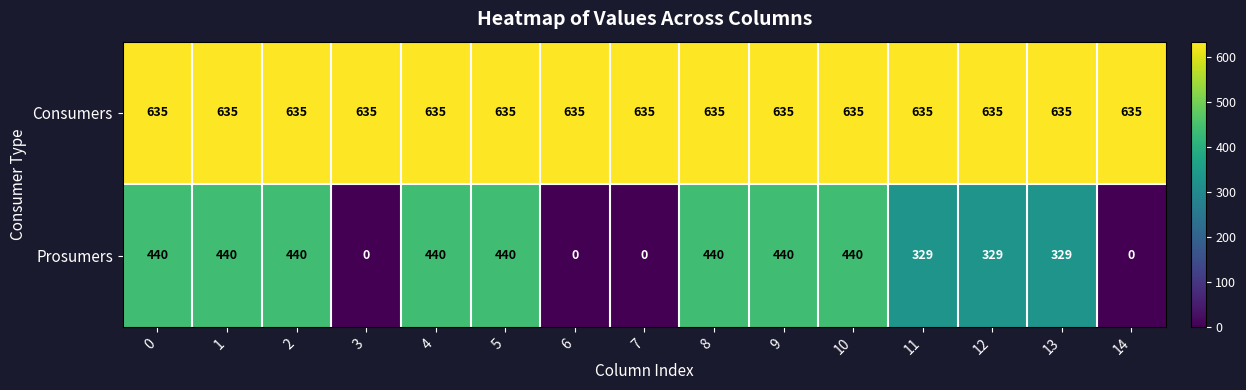

Reading left to right, list all the values displayed in this chart.

Consumers: 0=635	1=635	2=635	3=635	4=635	5=635	6=635	7=635	8=635	9=635	10=635	11=635	12=635	13=635	14=635
Prosumers: 0=440	1=440	2=440	3=0	4=440	5=440	6=0	7=0	8=440	9=440	10=440	11=329	12=329	13=329	14=0